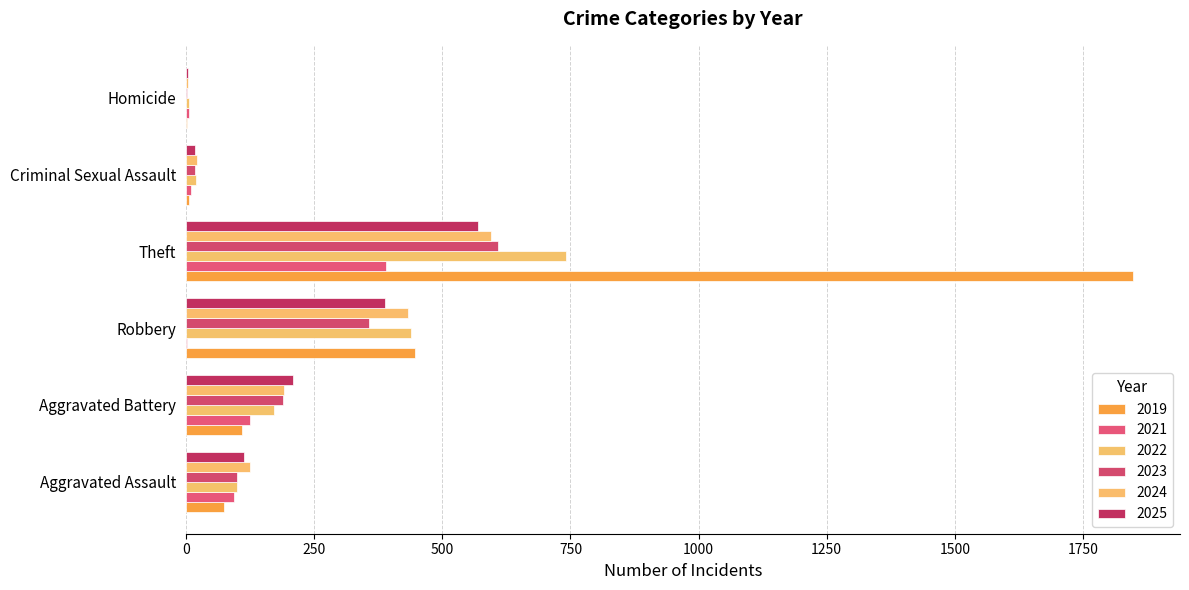

Rank the series at Robbery from lowest to highest value.

2021, 2023, 2025, 2024, 2022, 2019